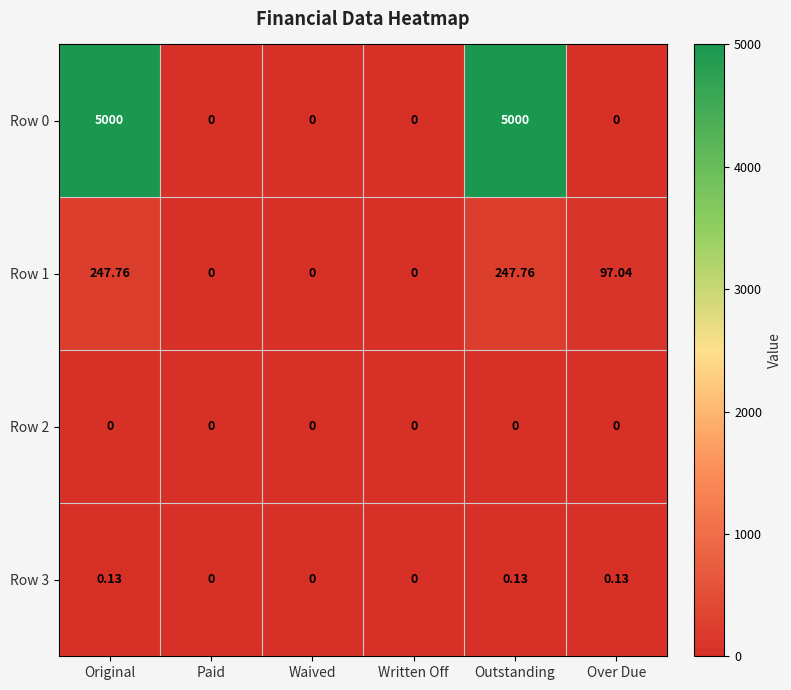

Is the value of Row 1 at Over Due greater than the value of Row 2 at Waived?

Yes